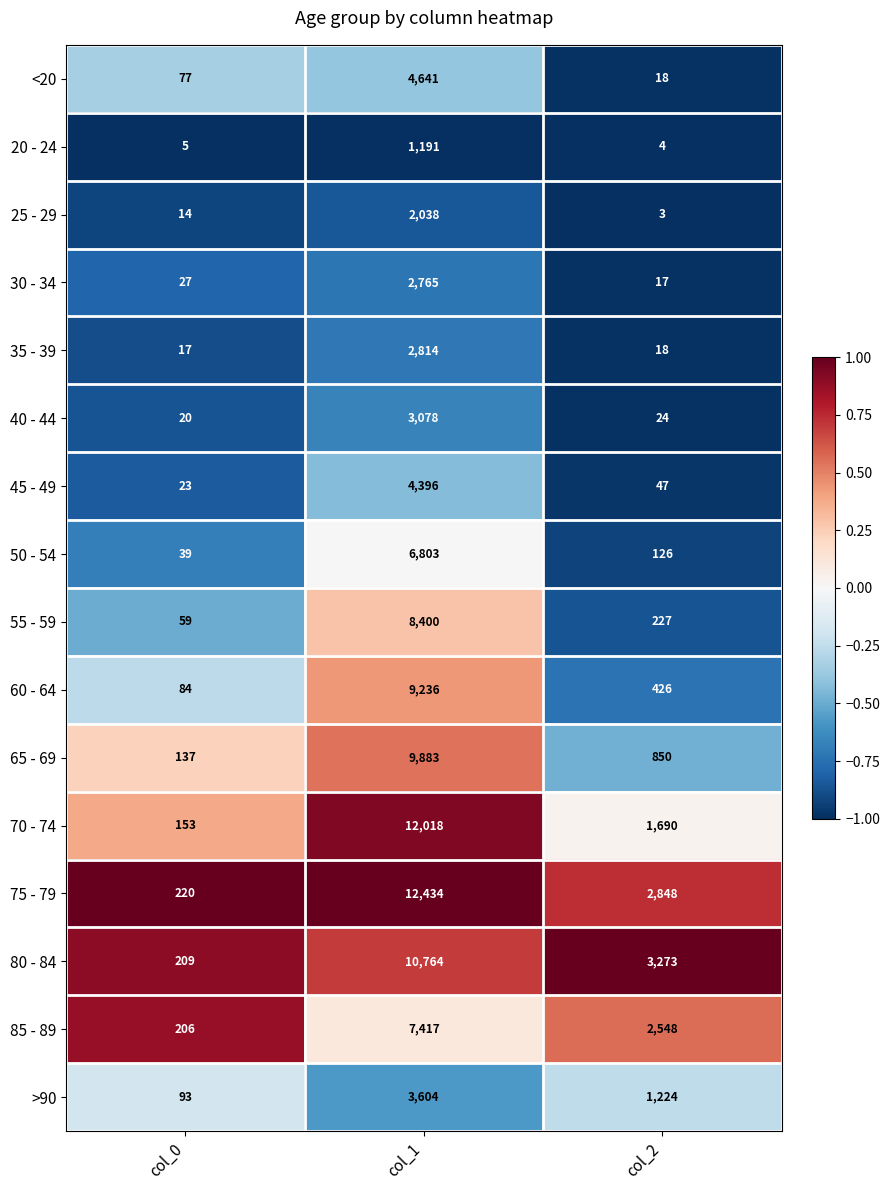

Rank the categories by 35 - 39 value from lowest to highest.

col_0, col_2, col_1